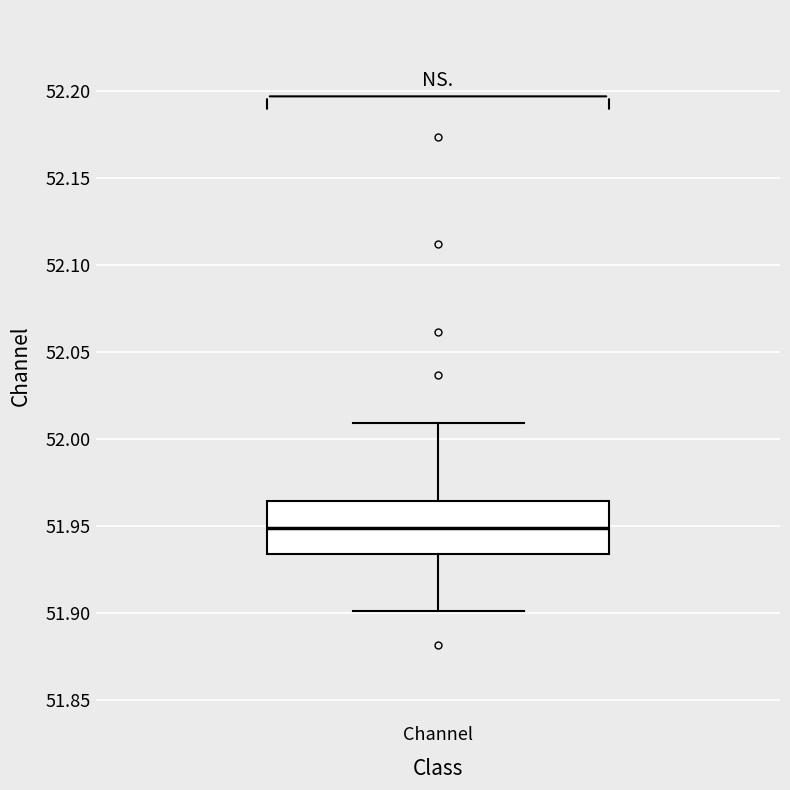

Read this box plot against the y-axis: the position of the median line, the range covered by the box, and the ends of both whiskers. The values are not printed on the chart, so give them approximately, as read against the axis.

median 51.950, box 51.935 to 51.965, whiskers 51.900 to 52.010